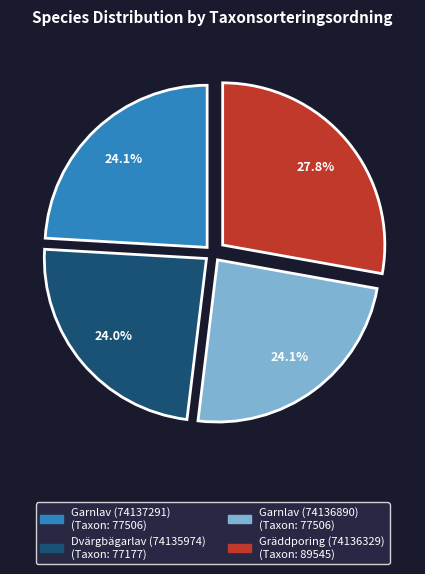

What percentage do Dvärgbägarlav (74135974) and Garnlav (74136890) together represent?

48.1%